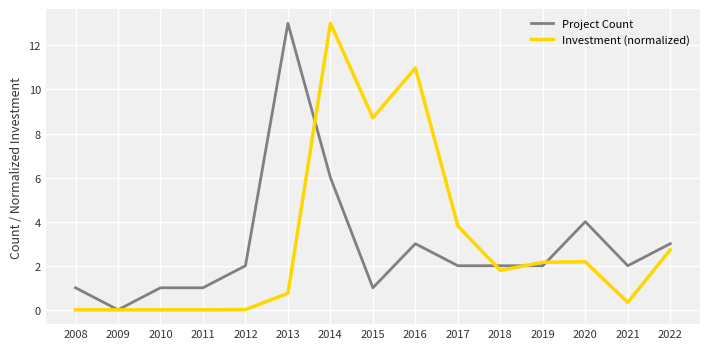

At 2020, list the series in order from largest to smallest.

Project Count, Investment (normalized)